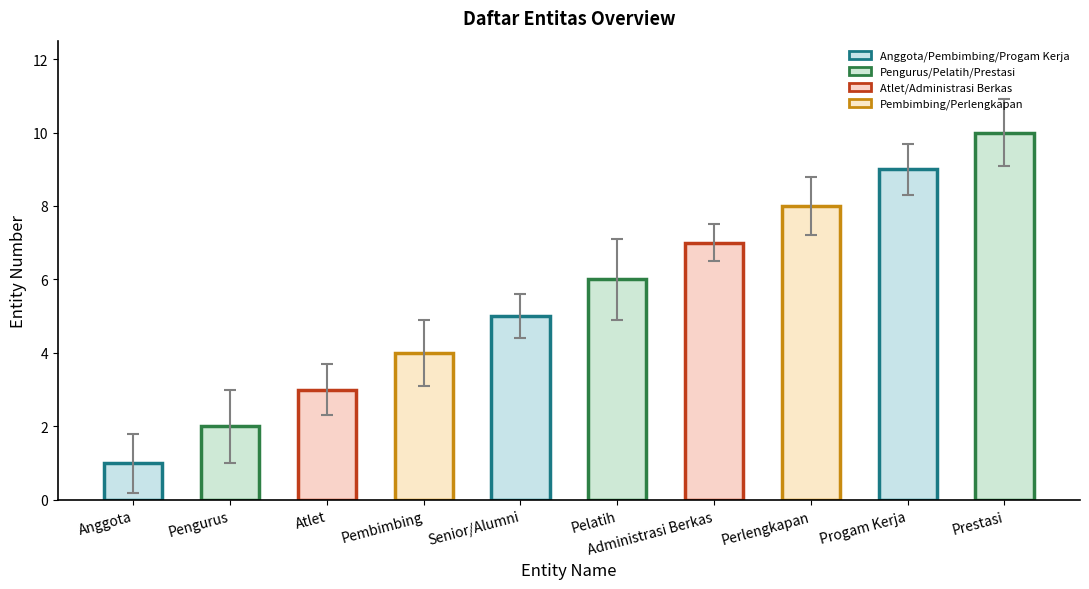

What is the approximate value at Perlengkapan?

8